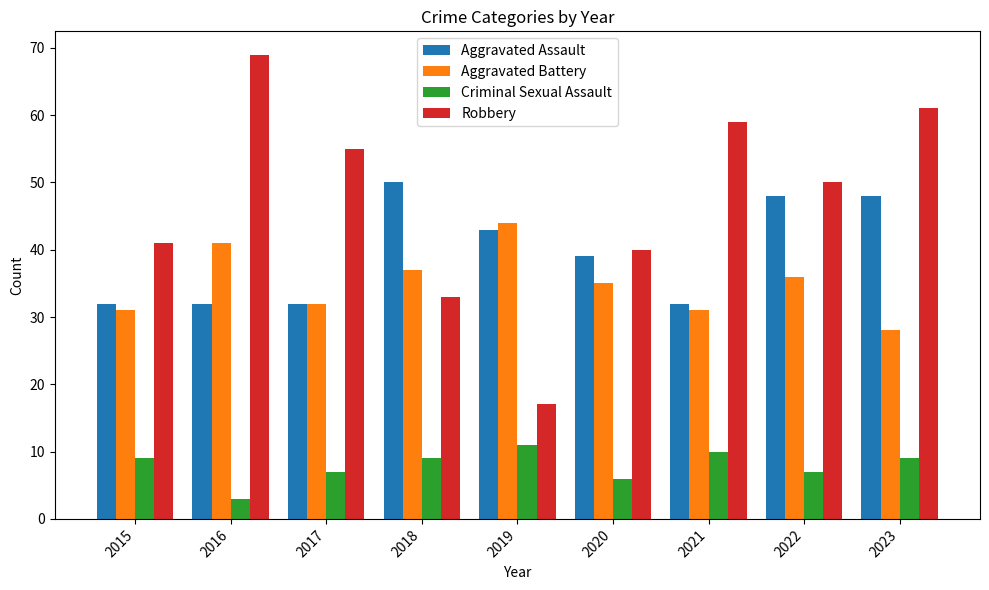

At which label is Aggravated Battery closest to 36?

2022